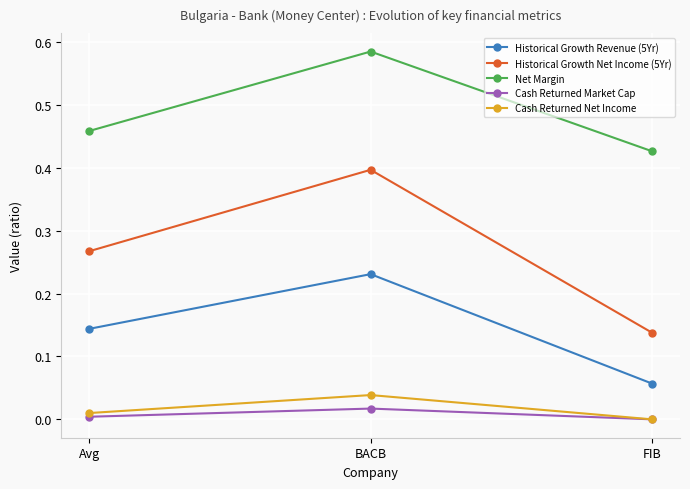

Which category has the lowest value in the Net Margin series?

FIB